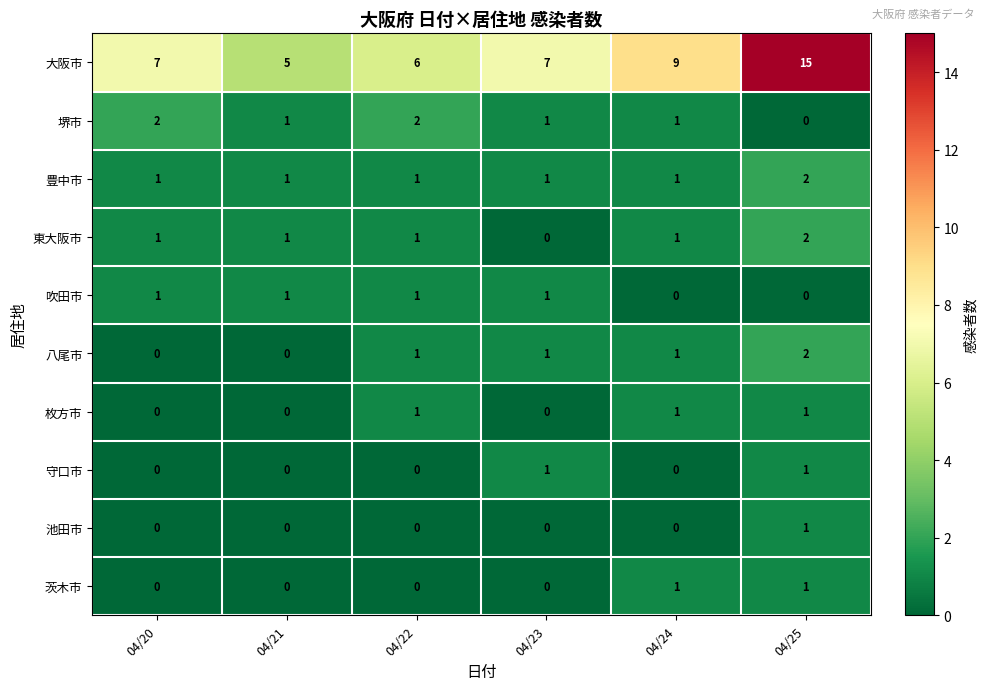

How many 八尾市 values are between 0 and 1?

5